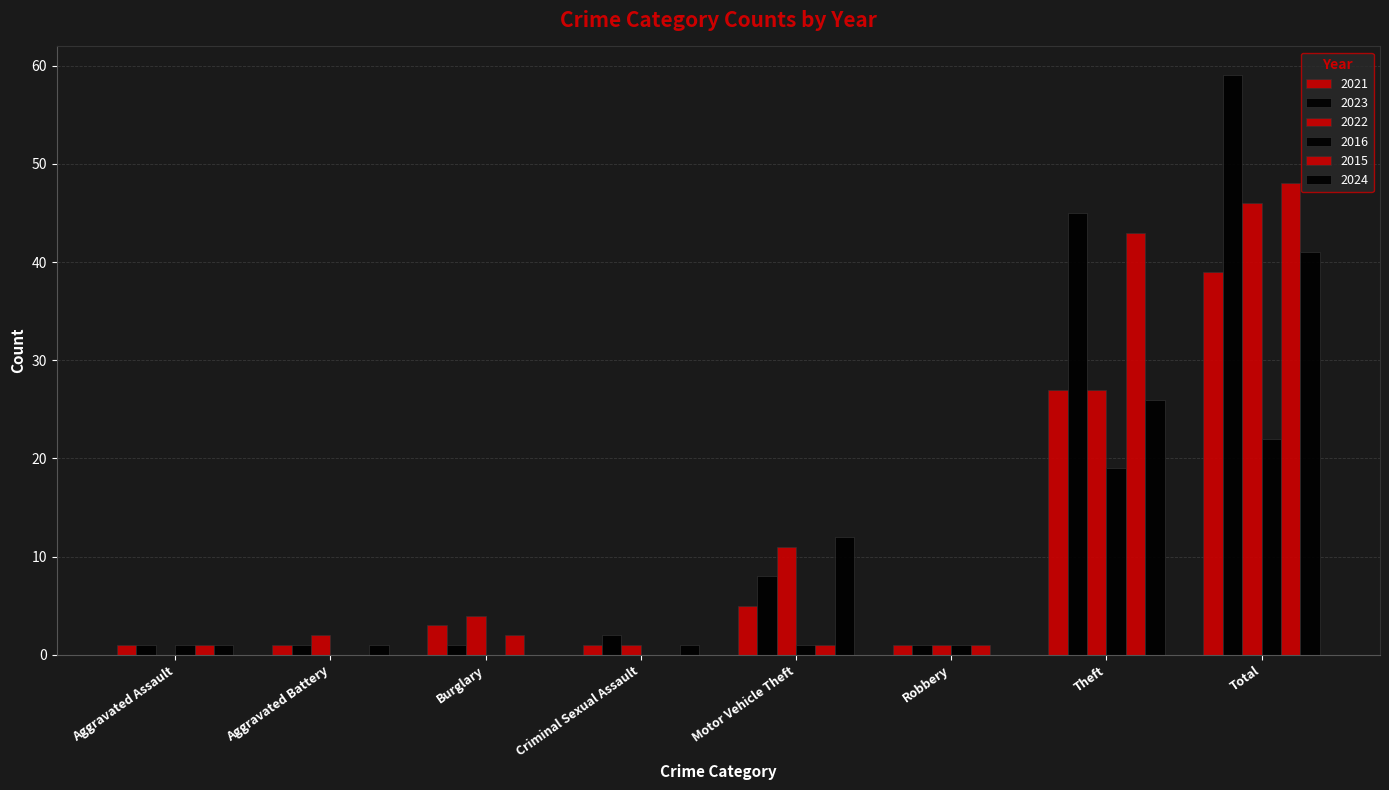

How many positive values does the 2022 series have?

7